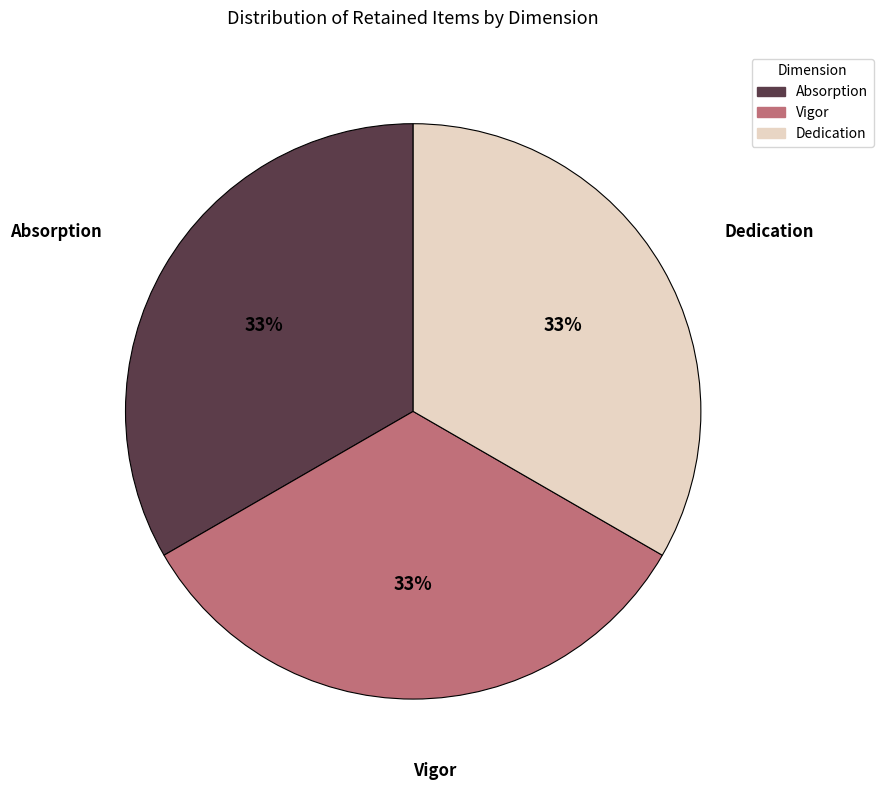

Do Dedication and Vigor together represent more than half of the pie?

Yes